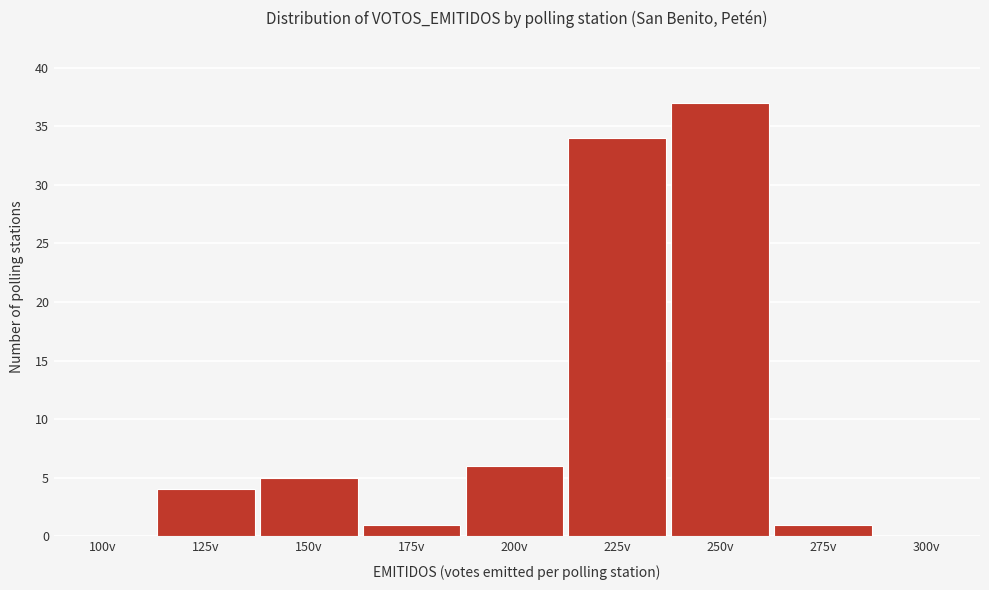

Reading left to right, transcribe all the data shown in this chart.

100v=0	125v=4	150v=5	175v=1	200v=6	225v=34	250v=37	275v=1	300v=0